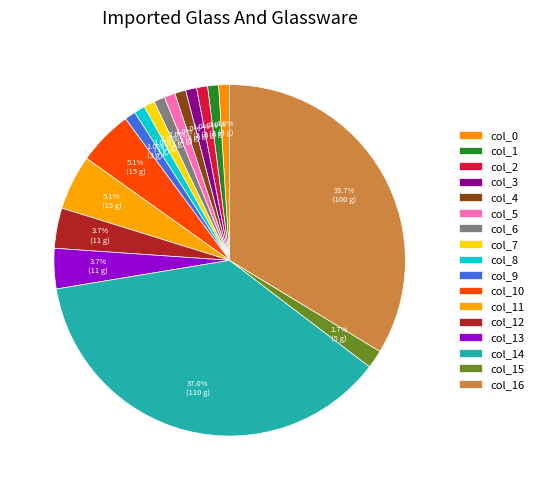

How many slices are in this pie chart?

17